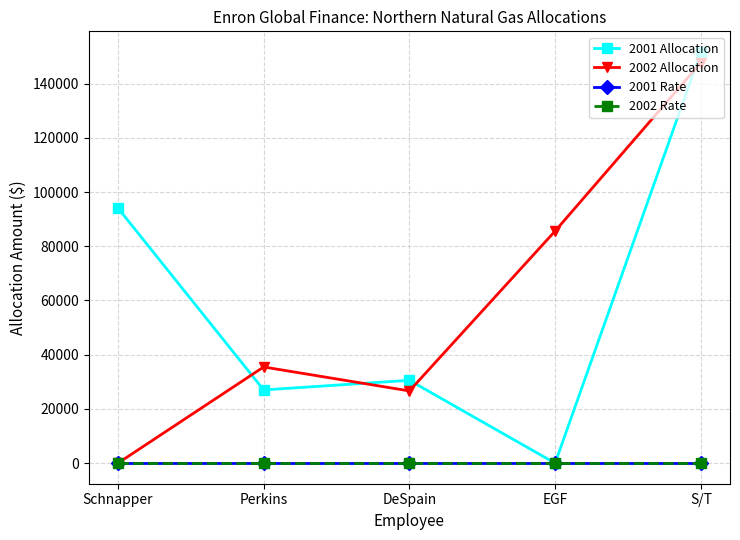

Rank the categories by 2001 Allocation value from highest to lowest.

S/T, Schnapper, DeSpain, Perkins, EGF